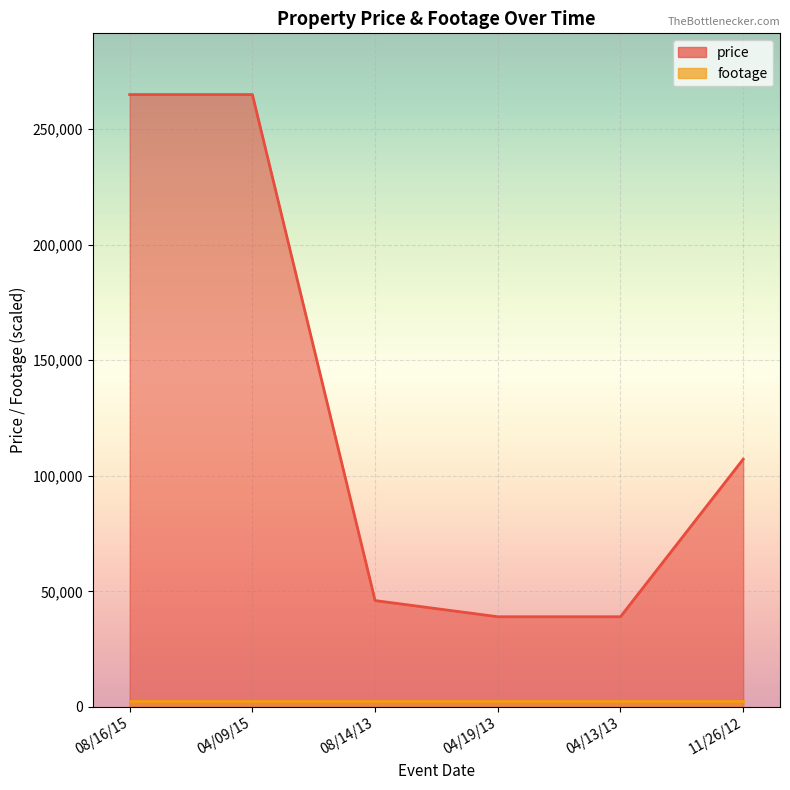

What is the ratio of the value at 08/16/15 to the value at 08/14/13?

5.8